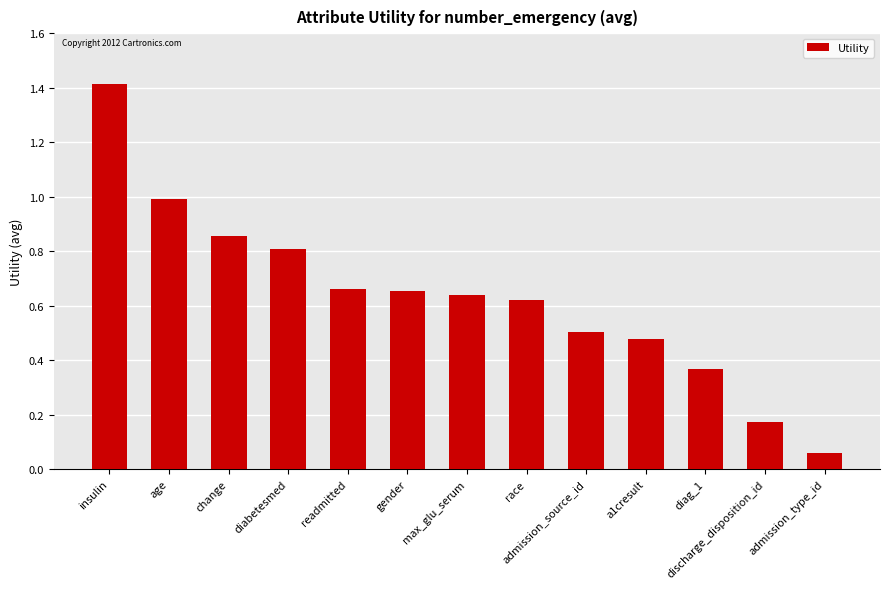

Read the value at age.

1.0